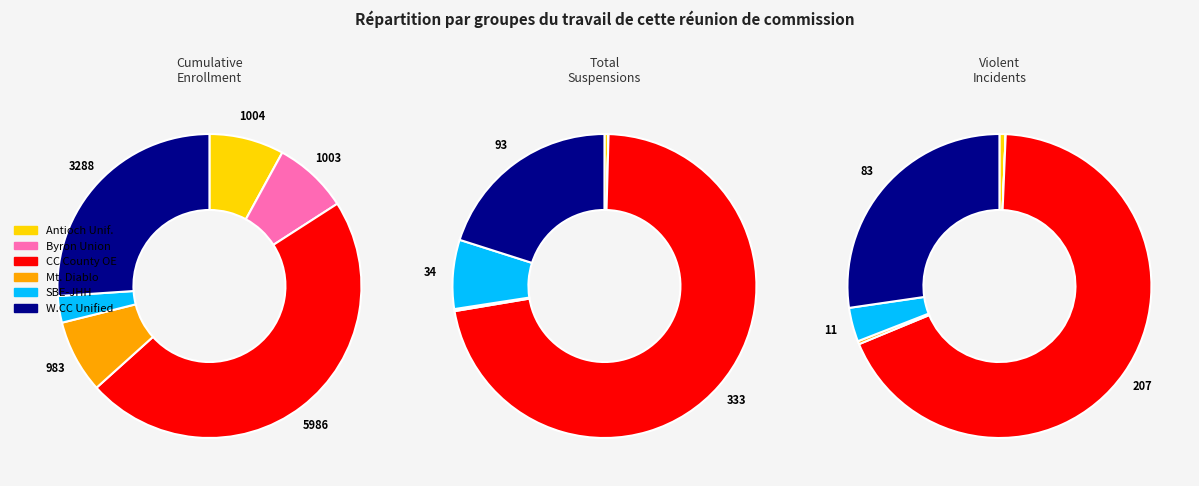

How many slices are in this pie chart?

6